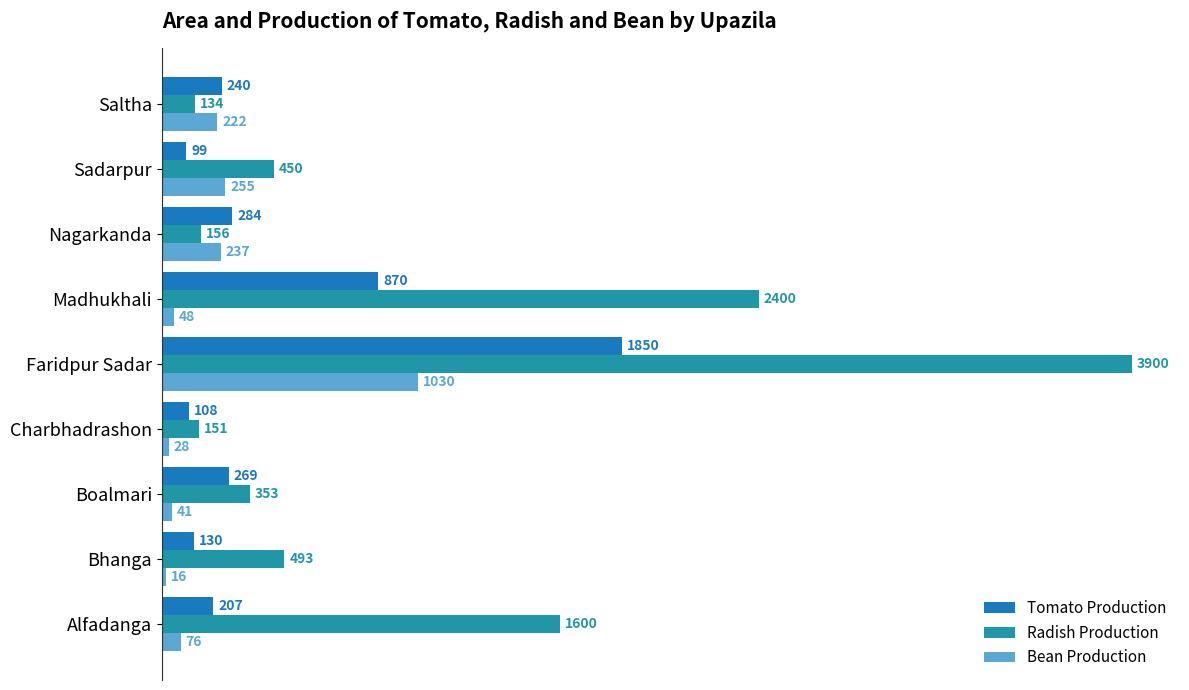

What is the difference between the maximum and minimum values in the Bean Production series?

1014